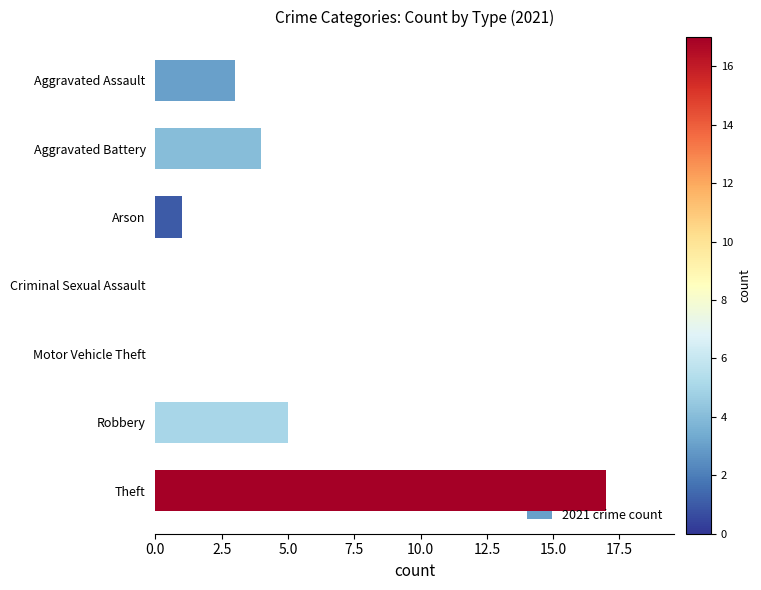

Which category has the highest value across all series?

Theft